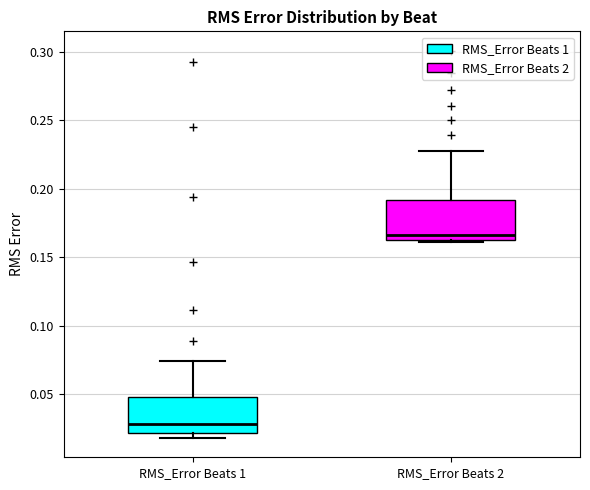

Reading left to right, read every box against the y-axis: the position of its median line, the range the box covers, and the ends of its whiskers. The values are not printed on the chart, so give them approximately, as read against the axis.

RMS_Error Beats 1: median 0.030, box 0.020 to 0.050, whiskers 0.020 (just below the box's lower edge) to 0.075
RMS_Error Beats 2: median 0.165 (just above the box's lower edge), box 0.165 to 0.190, whiskers 0.160 to 0.230